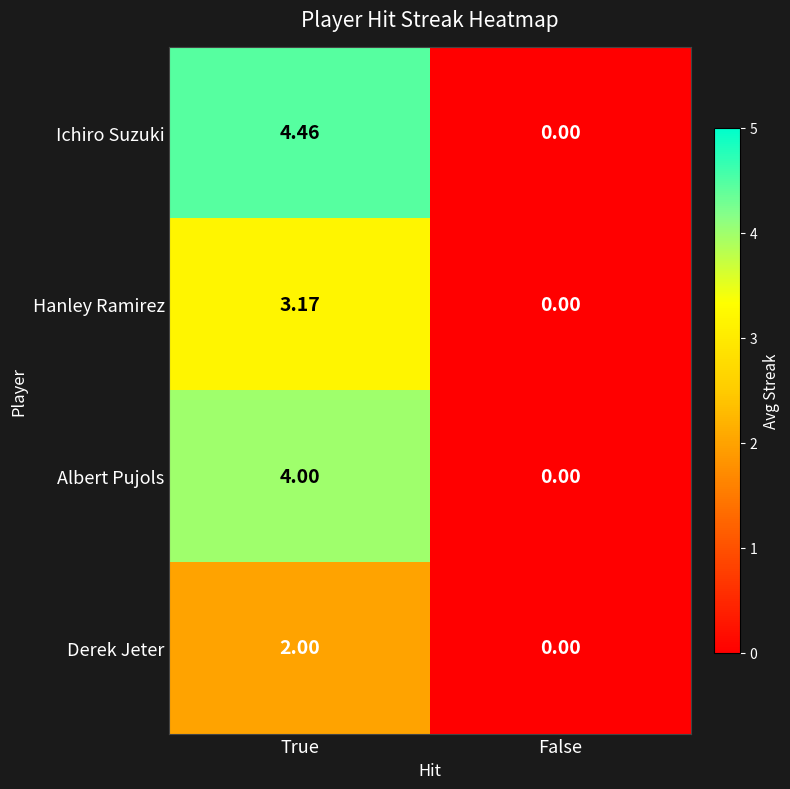

Which category has the highest value across all series?

True